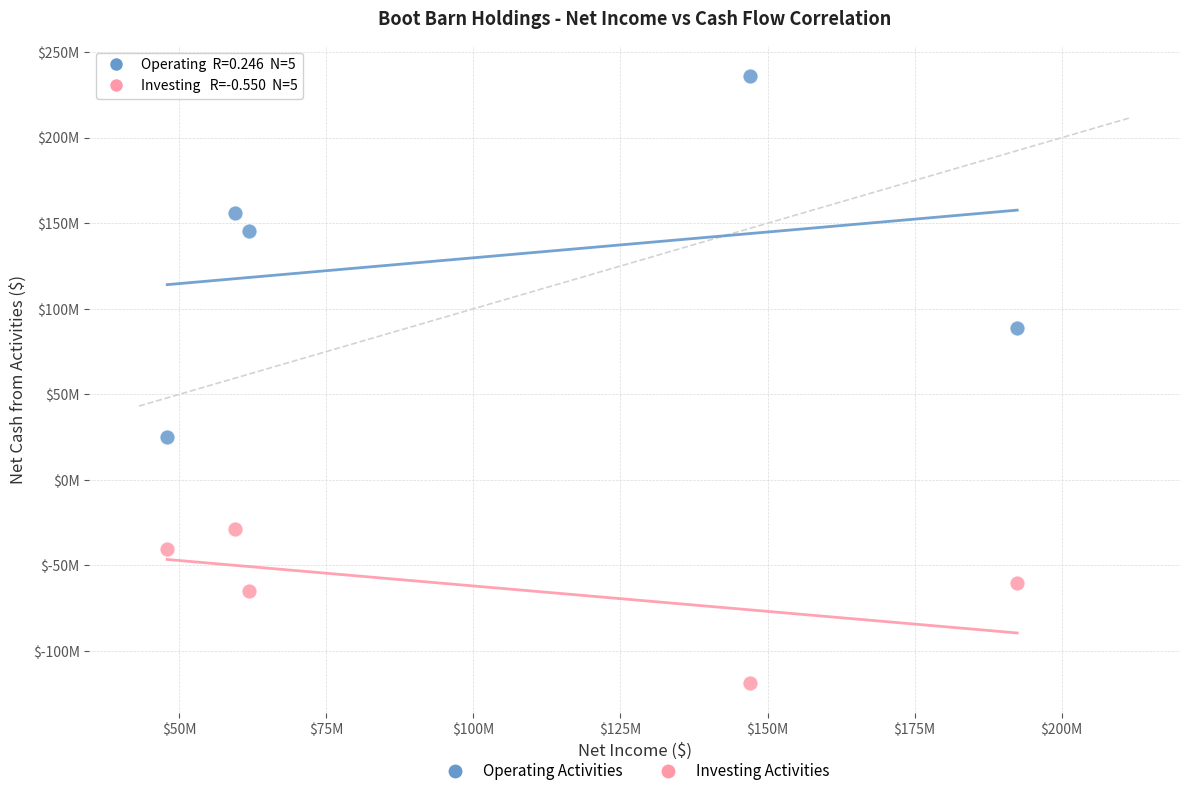

Which series has the widest spread of Y values?

Operating Activities